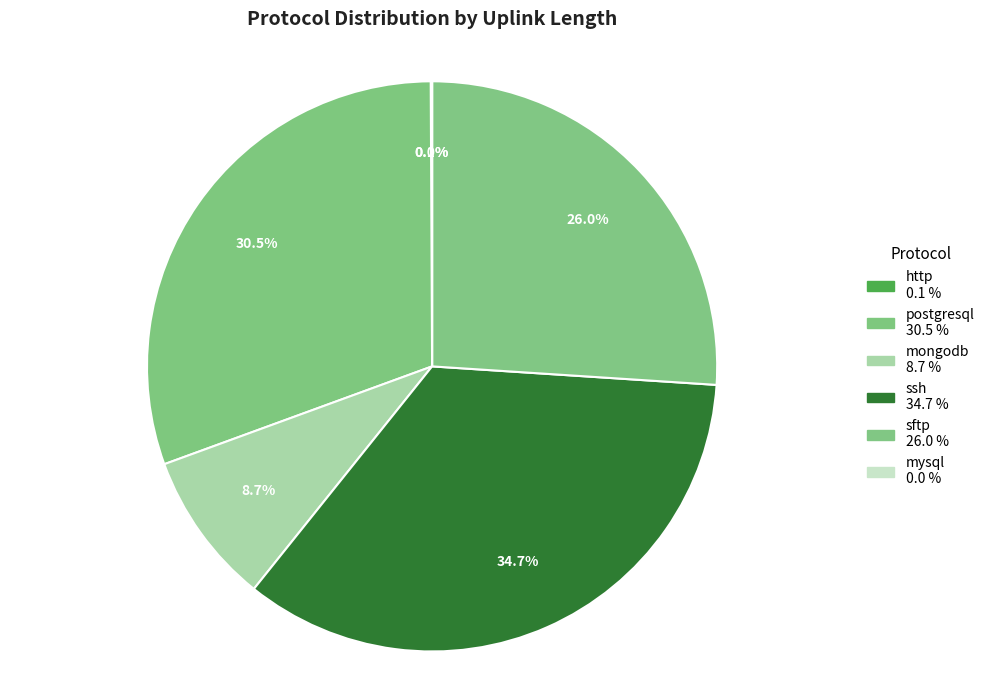

To the nearest percent, what is the average slice percentage?

17%